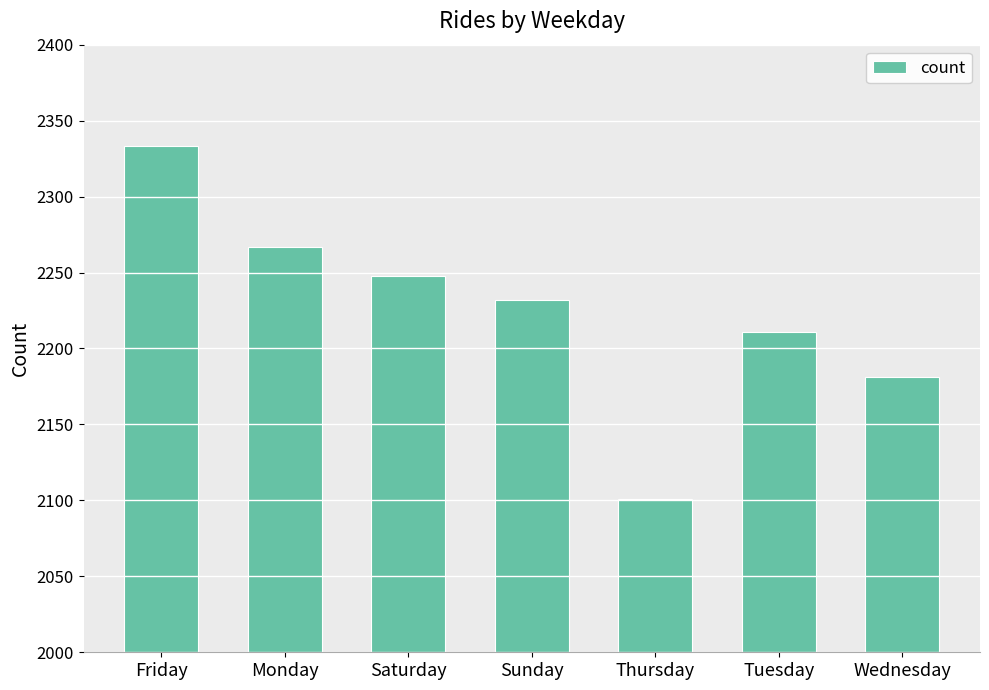

How many bars are there in total?

7